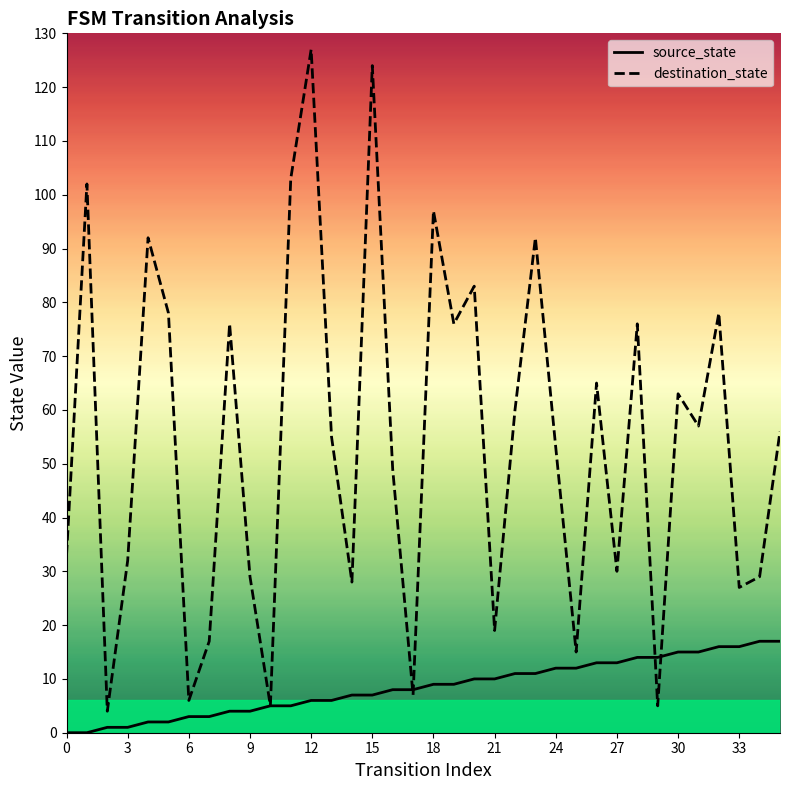

How many series are shown in this chart?

2